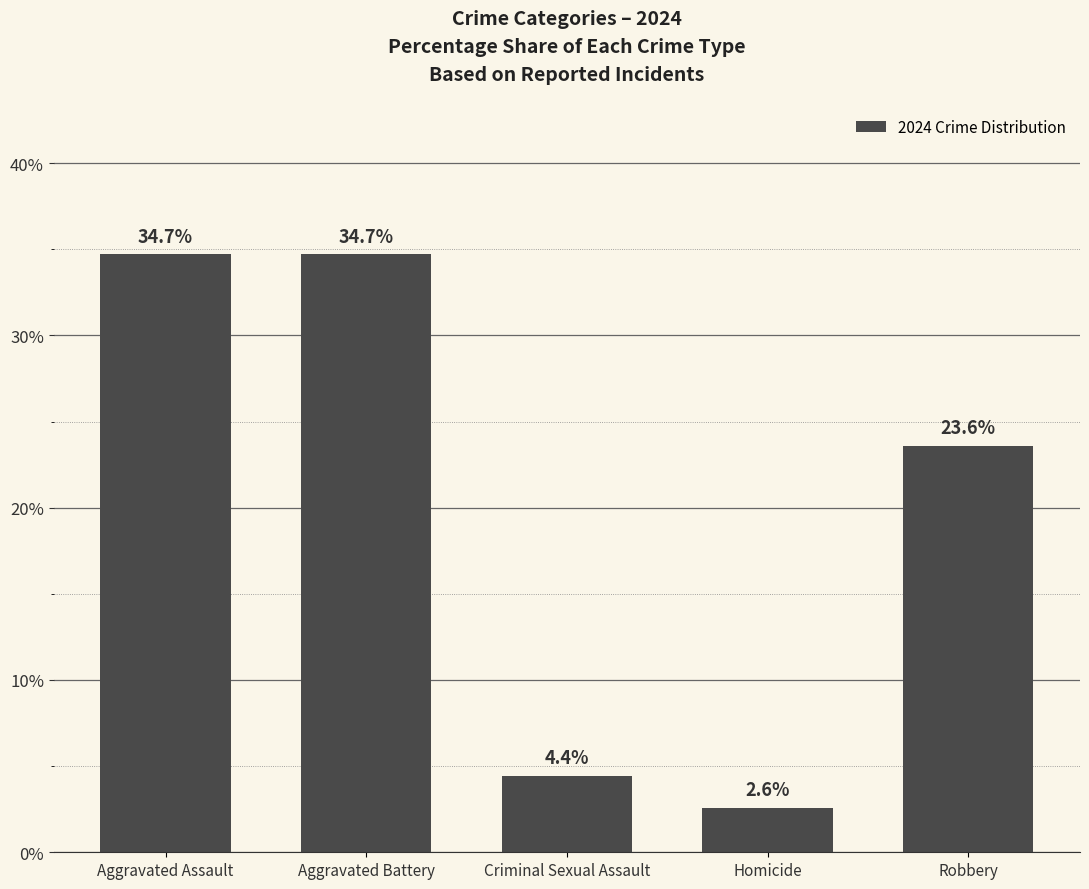

Reading left to right, what are all the values shown in this chart?

Aggravated Assault=34.7	Aggravated Battery=34.7	Criminal Sexual Assault=4.4	Homicide=2.6	Robbery=23.6